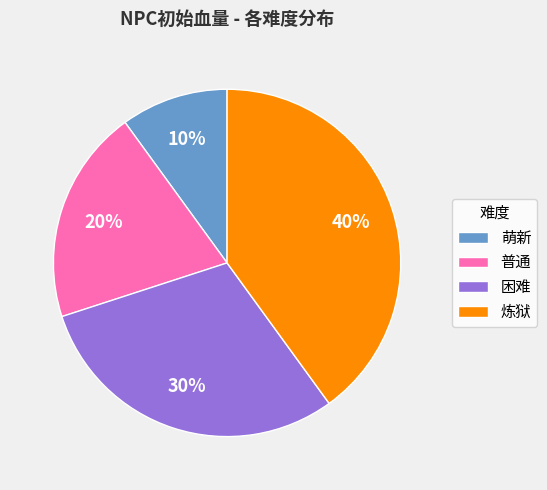

Do 萌新 and 普通 together represent more than half of the pie?

No